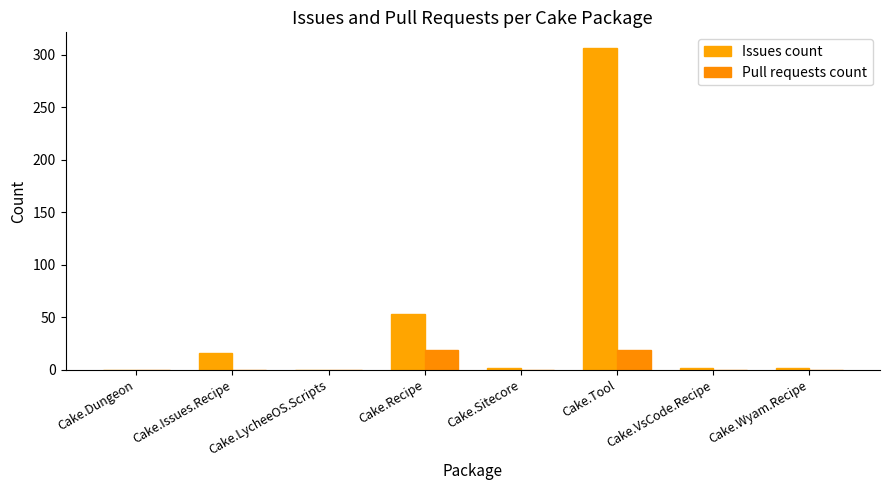

At which category is the sum across all series the highest?

Cake.Tool